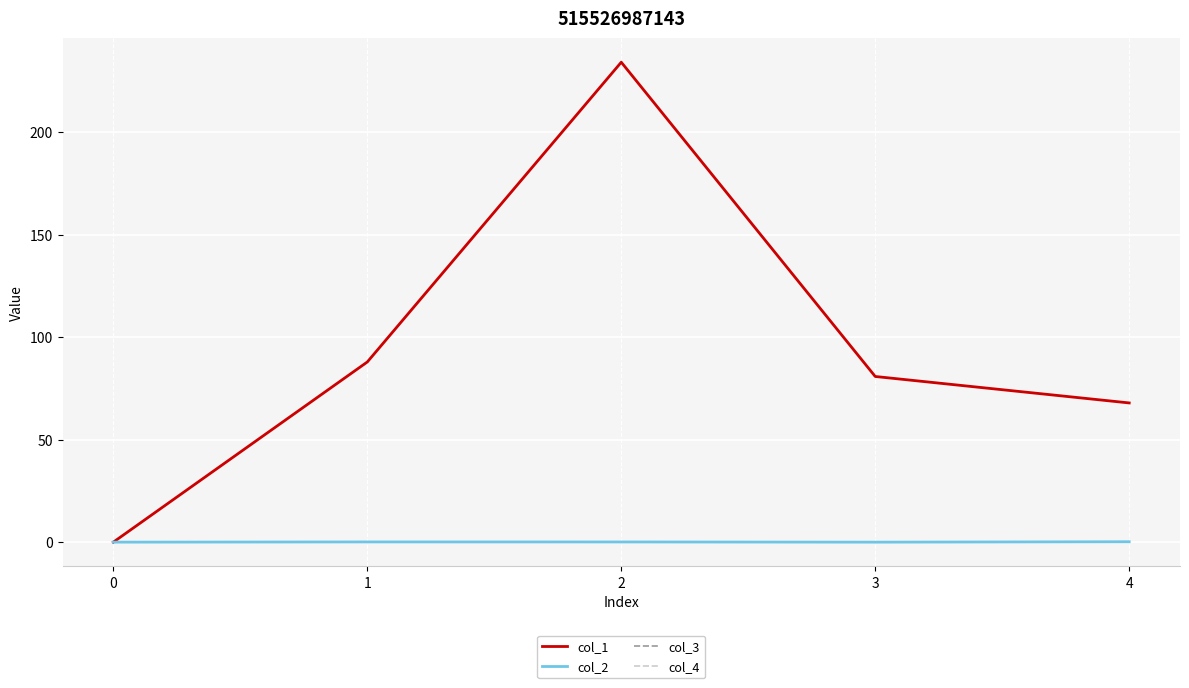

Reading left to right, extract all data points from this chart.

col_1: 0.0	87.9	234.2	80.8	67.9
col_2: 0.0	0.1	0.1	-0.0	0.2
col_3: 0.0	0.0	0.0	0.0	0.0
col_4: 0.0	0.0	0.0	0.0	0.0